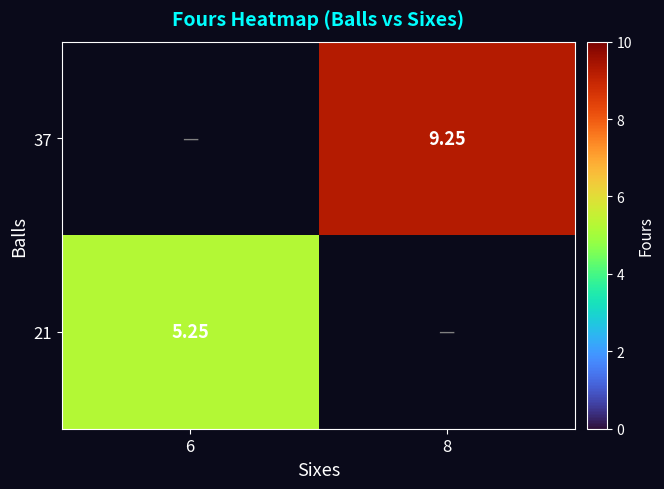

Is the value of 37 at 8 greater than the value of 21 at 6?

Yes